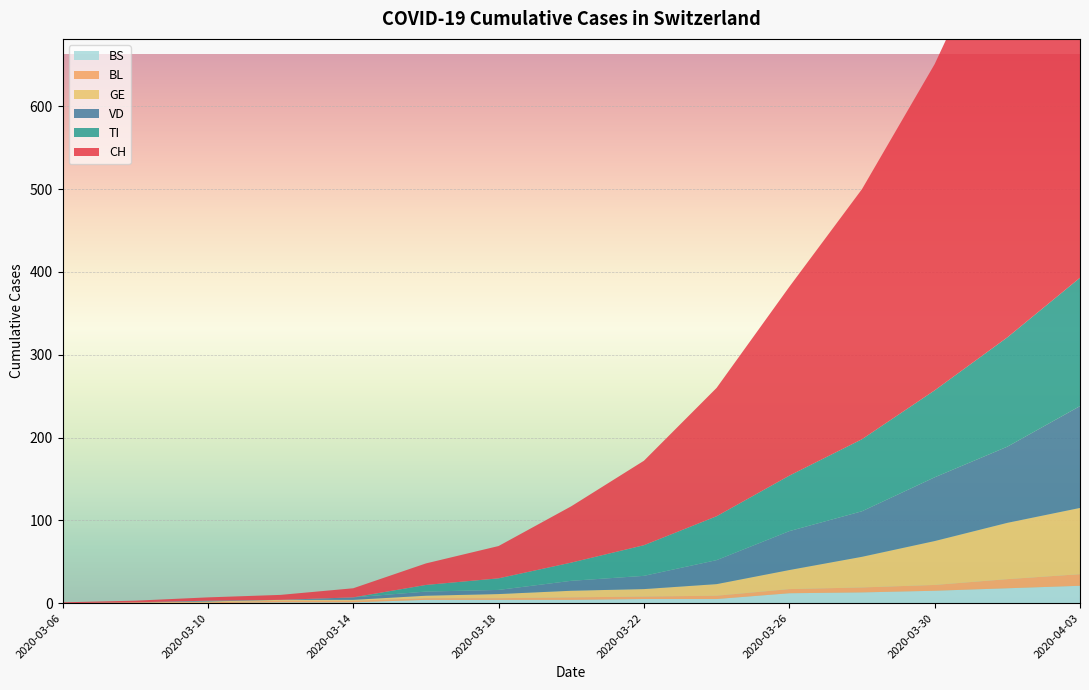

Reading right to left, extract all data points from this chart.

CH: 2020-04-03=631	2020-04-01=518	2020-03-30=394	2020-03-28=302	2020-03-26=228	2020-03-24=155	2020-03-22=102	2020-03-20=68	2020-03-18=39	2020-03-16=26	2020-03-14=11	2020-03-12=6	2020-03-10=4	2020-03-08=2	2020-03-06=1
VD: 2020-04-03=123	2020-04-01=92	2020-03-30=77	2020-03-28=55	2020-03-26=47	2020-03-24=29	2020-03-22=16	2020-03-20=12	2020-03-18=5	2020-03-16=5	2020-03-14=3	2020-03-12=0	2020-03-10=1	2020-03-08=0	2020-03-06=0
BL: 2020-04-03=14	2020-04-01=11	2020-03-30=7	2020-03-28=6	2020-03-26=5	2020-03-24=4	2020-03-22=3	2020-03-20=3	2020-03-18=2	2020-03-16=2	2020-03-14=2	2020-03-12=2	2020-03-10=1	2020-03-08=1	2020-03-06=0
GE: 2020-04-03=80	2020-04-01=68	2020-03-30=53	2020-03-28=37	2020-03-26=23	2020-03-24=14	2020-03-22=9	2020-03-20=8	2020-03-18=5	2020-03-16=3	2020-03-14=1	2020-03-12=1	2020-03-10=1	2020-03-08=0	2020-03-06=0
TI: 2020-04-03=155	2020-04-01=132	2020-03-30=105	2020-03-28=87	2020-03-26=67	2020-03-24=53	2020-03-22=37	2020-03-20=22	2020-03-18=14	2020-03-16=8	2020-03-14=0	2020-03-12=0	2020-03-10=0	2020-03-08=0	2020-03-06=0
BS: 2020-04-03=21	2020-04-01=18	2020-03-30=15	2020-03-28=13	2020-03-26=12	2020-03-24=5	2020-03-22=5	2020-03-20=4	2020-03-18=4	2020-03-16=4	2020-03-14=1	2020-03-12=1	2020-03-10=0	2020-03-08=0	2020-03-06=0